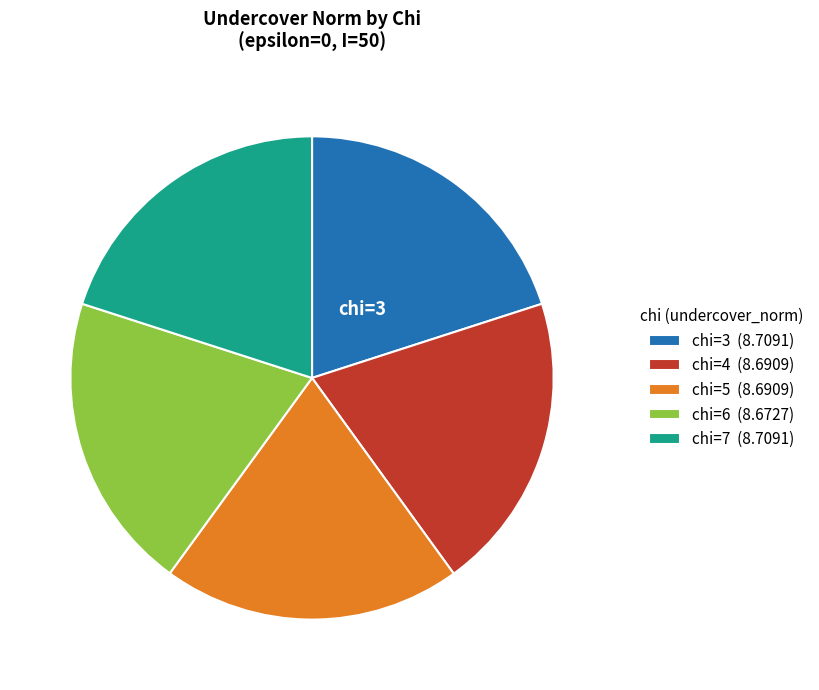

The chi=3 (8.7091) slice represents 10% of the pie. True or false?

False